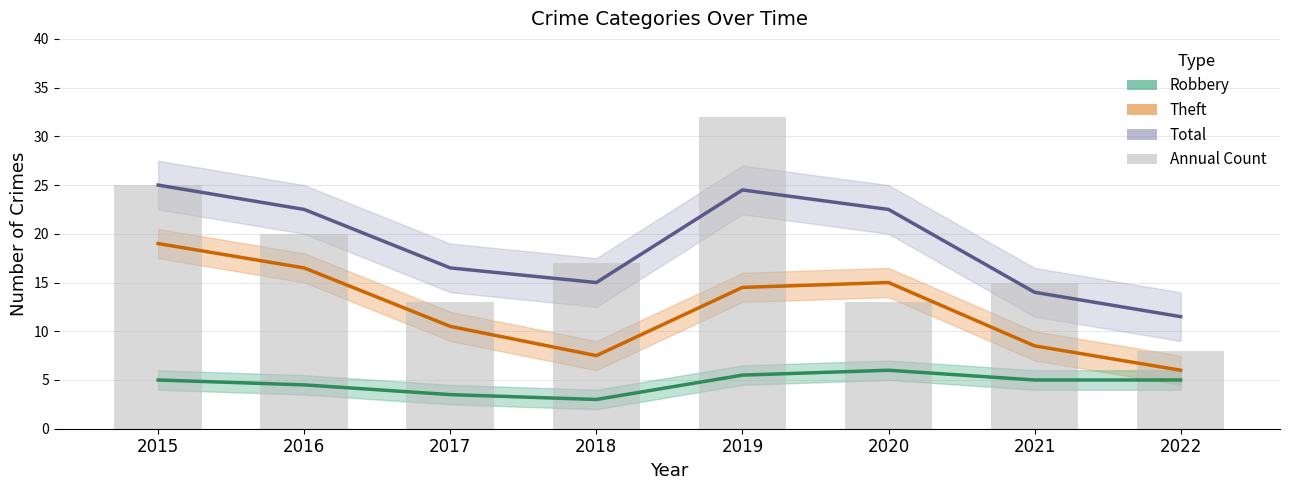

Reading right to left, list all the values displayed in this chart.

Total: 11.5	14.0	22.5	24.5	15.0	16.5	22.5	25.0
Theft: 6.0	8.5	15.0	14.5	7.5	10.5	16.5	19.0
Robbery: 5.0	5.0	6.0	5.5	3.0	3.5	4.5	5.0
Annual Count: 8.0	15.0	13.0	32.0	17.0	13.0	20.0	25.0